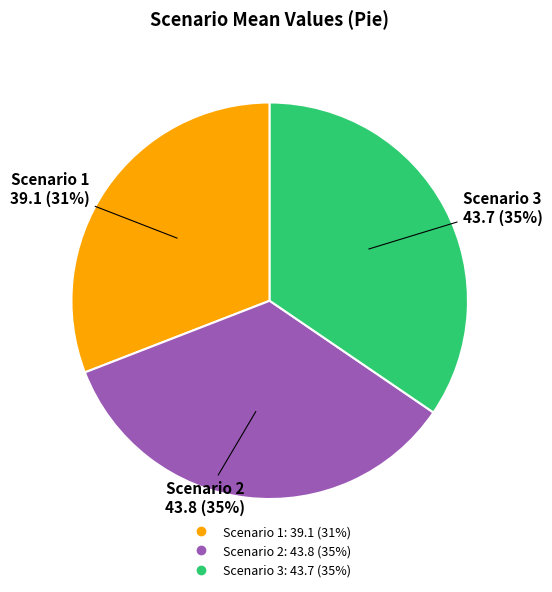

To the nearest percent, what is the combined percentage of Scenario 2 and Scenario 3?

69%